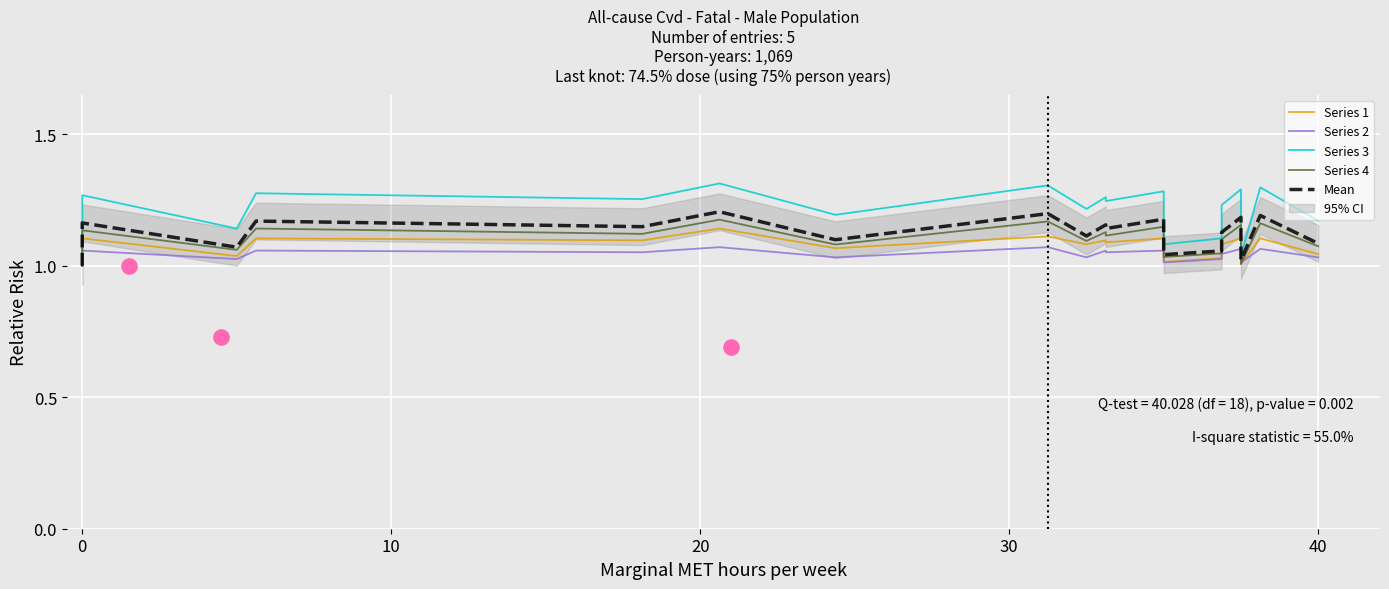

Which series has the largest total across all categories?

Series 3